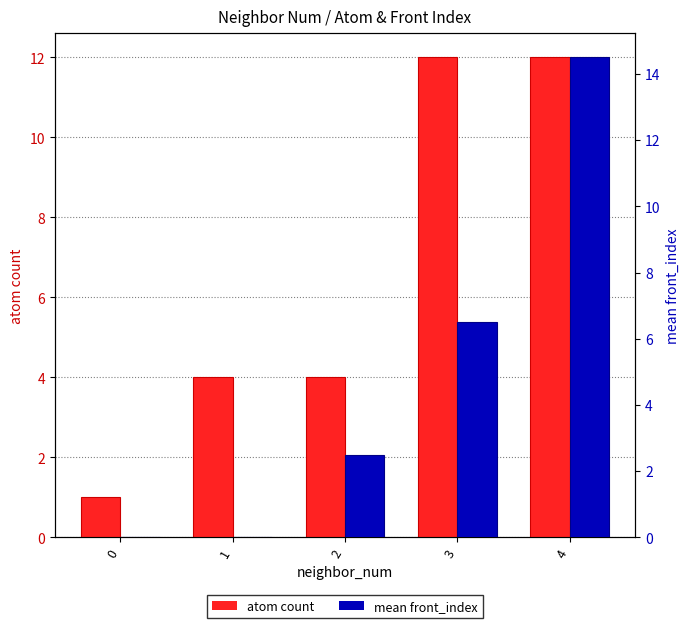

How many data points in atom count are above 4?

2